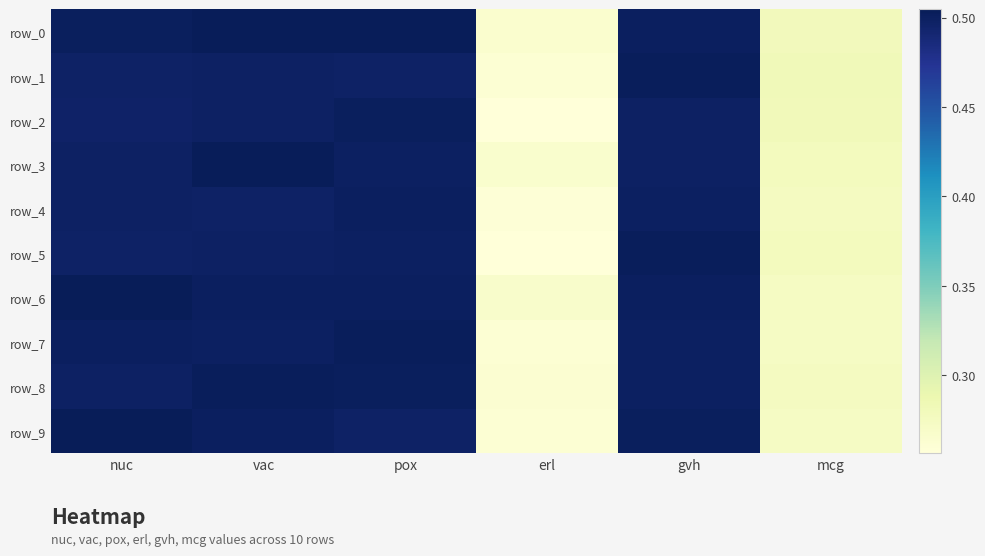

At which category is the sum across all series the highest?

pox